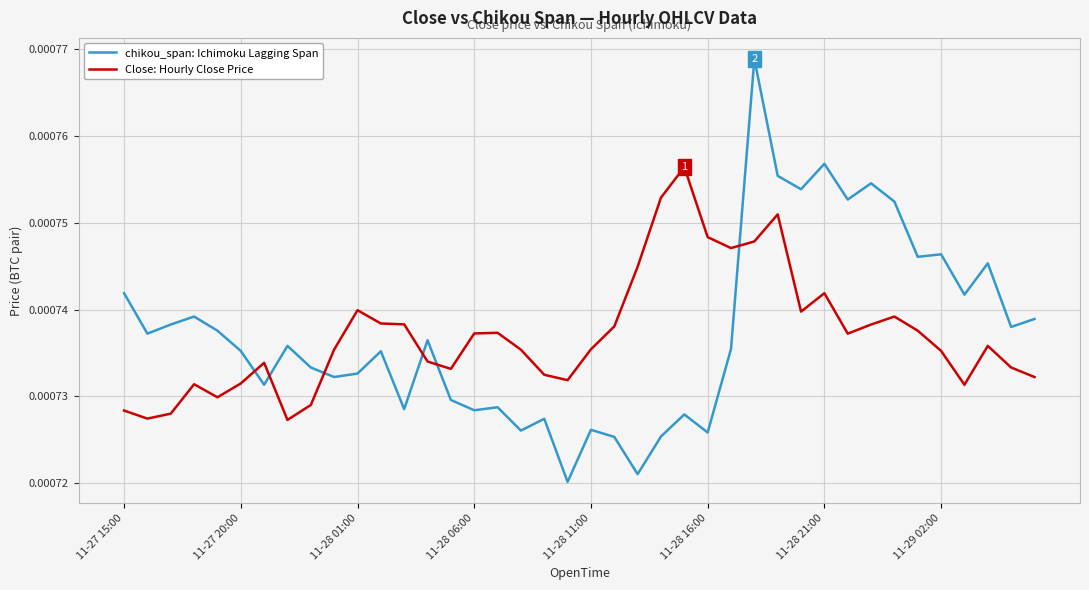

In chikou_span: Ichimoku Lagging Span, how many points are higher than both neighbors (excluding endpoints)?

13